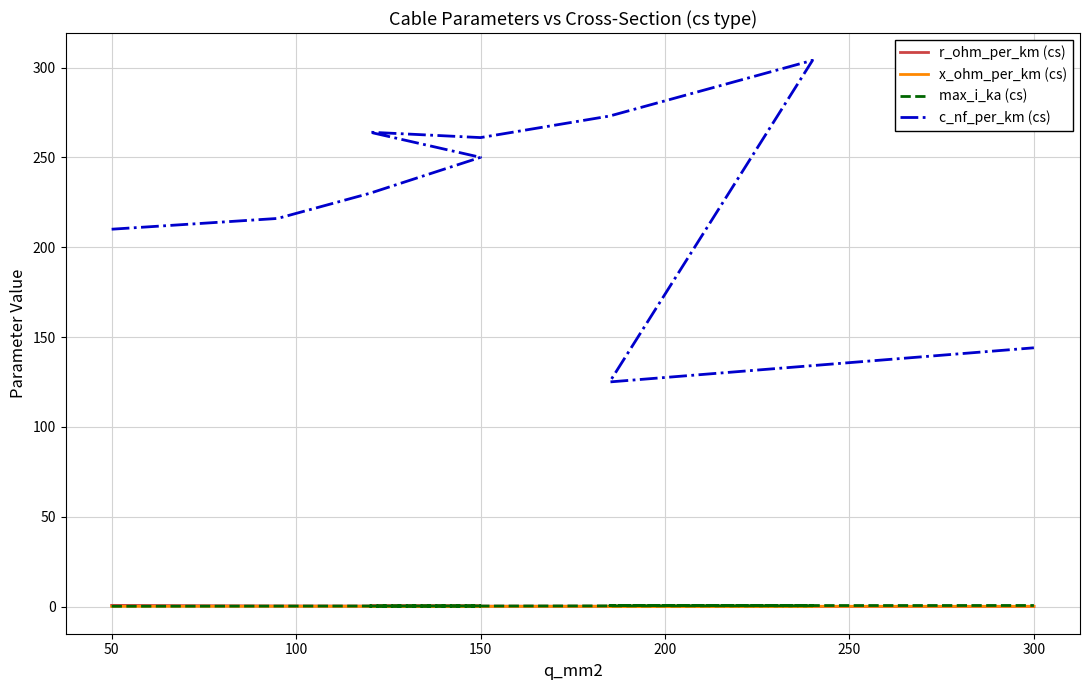

Which series has the largest total across all categories?

c_nf_per_km (cs)